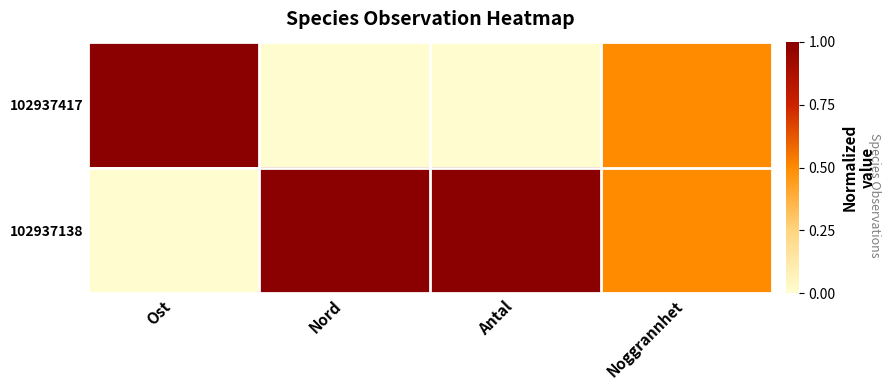

Which series has the largest total across all categories?

102937138